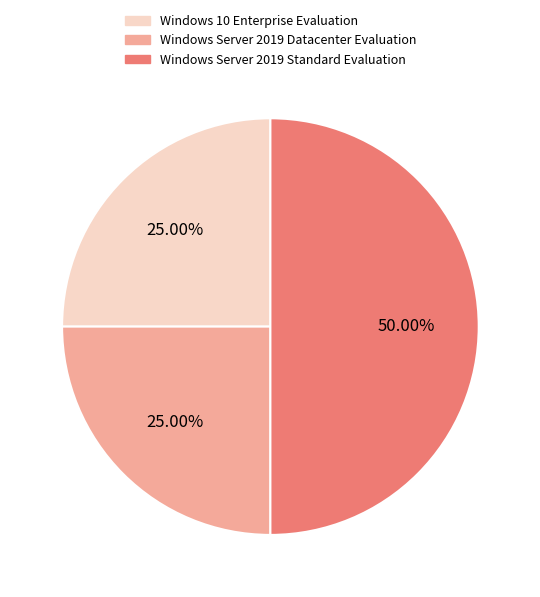

To the nearest percent, what is the difference between the Windows Server 2019 Standard Evaluation and Windows Server 2019 Datacenter Evaluation slice percentages?

25%